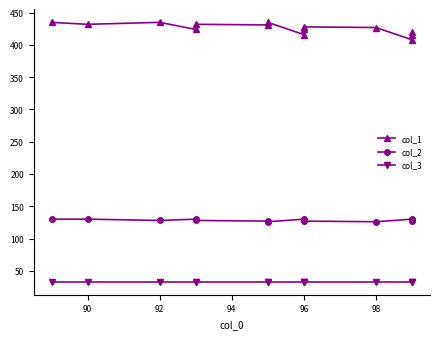

What is the average value of the col_1 series?

426